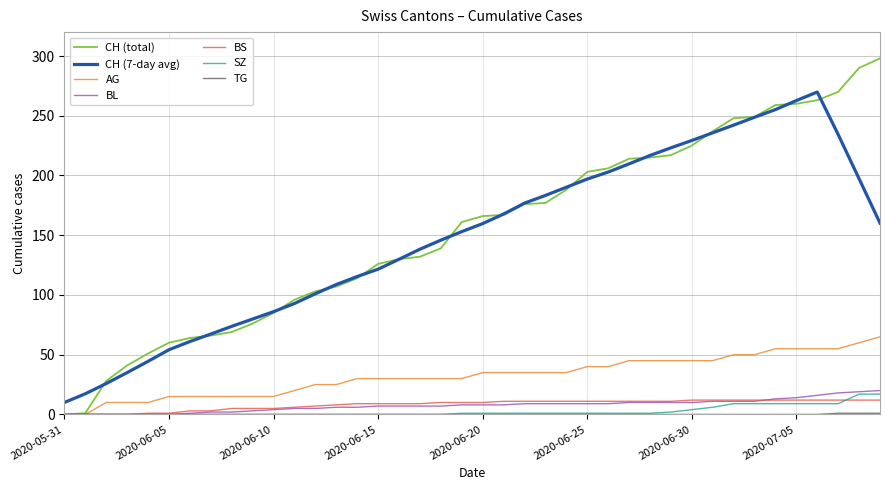

What is the maximum value shown in the chart?

298.0